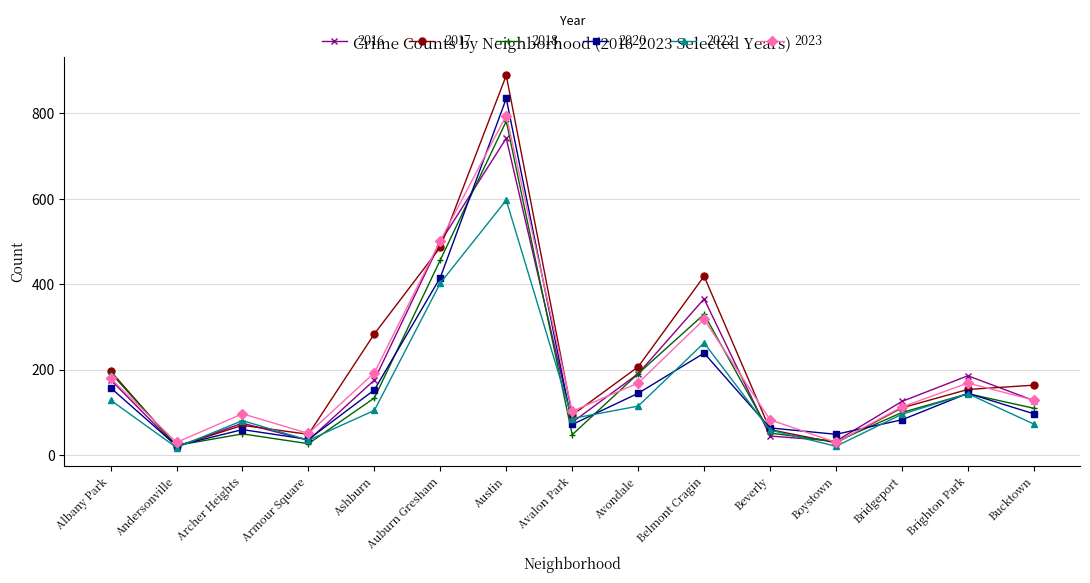

What is the spread (max minus min) of values at Archer Heights?

47